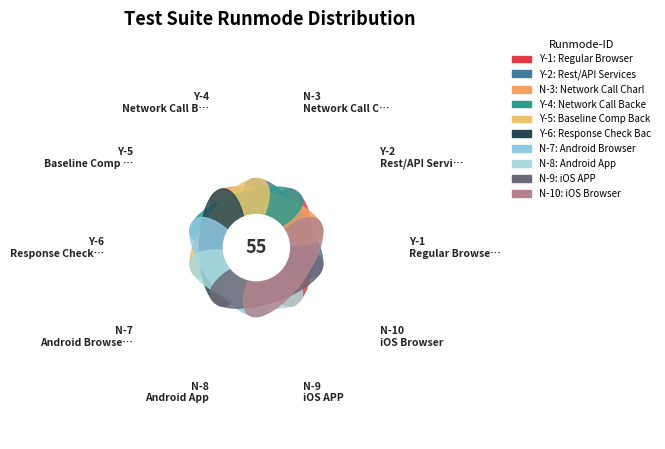

Which category has the smallest portion of the pie?

Regular Browser